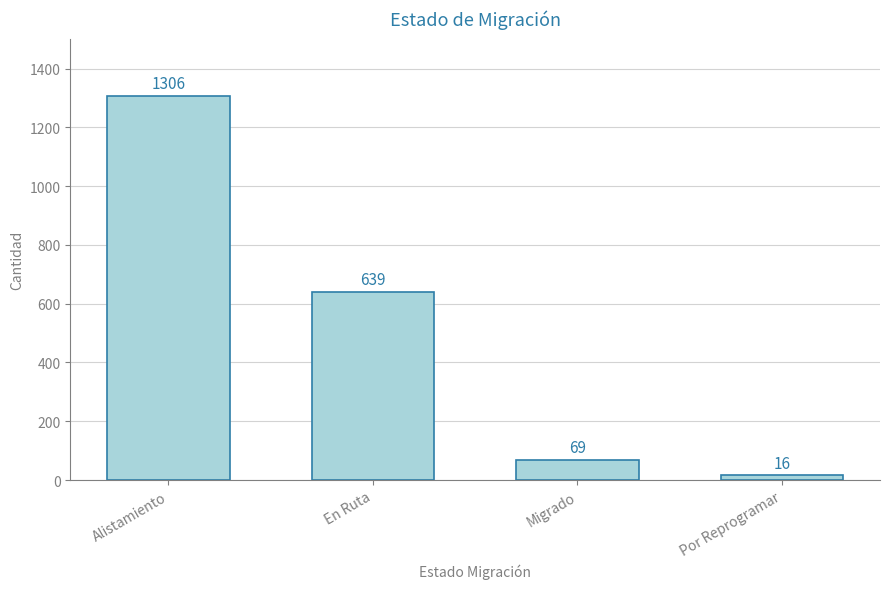

Reading left to right, extract all data points from this chart.

1306	639	69	16